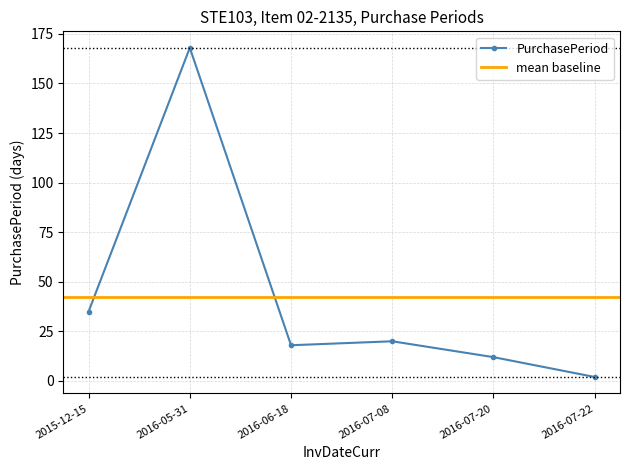

How many distinct data groups are displayed?

1